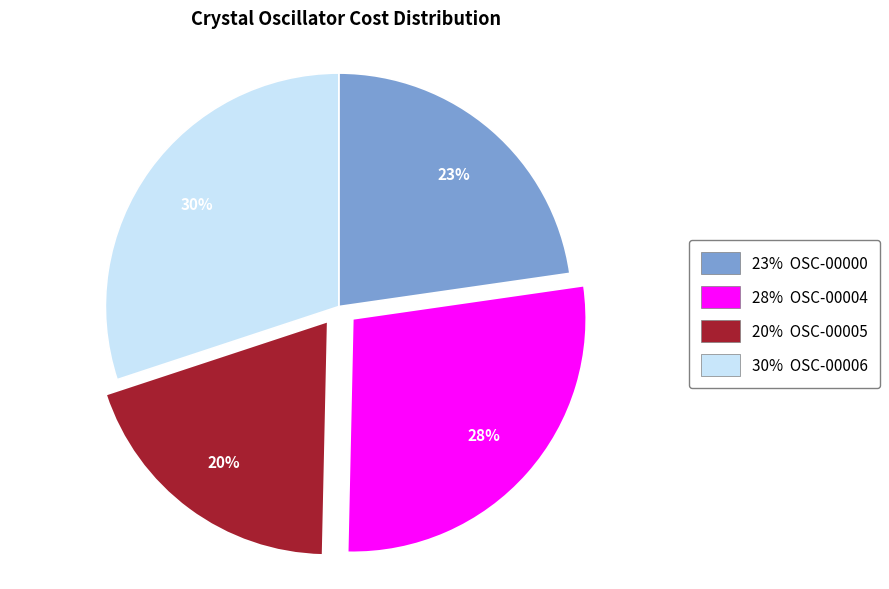

Rank the categories by value from lowest to highest.

20% OSC-00005, 23% OSC-00000, 28% OSC-00004, 30% OSC-00006